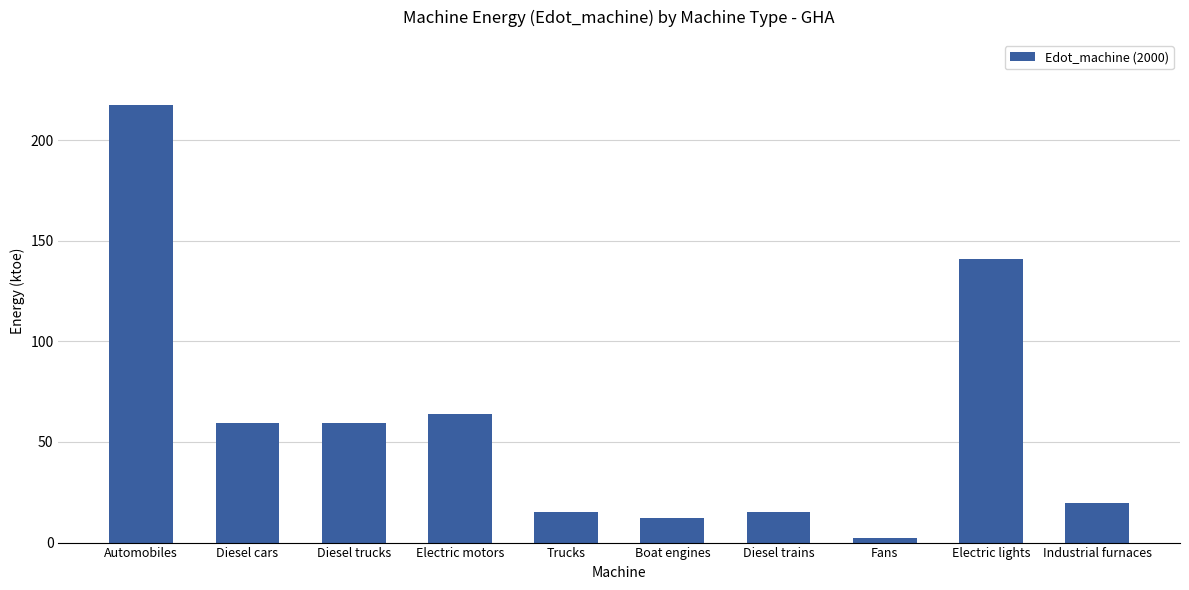

Is it true that the value at Fans is 2.1?

True